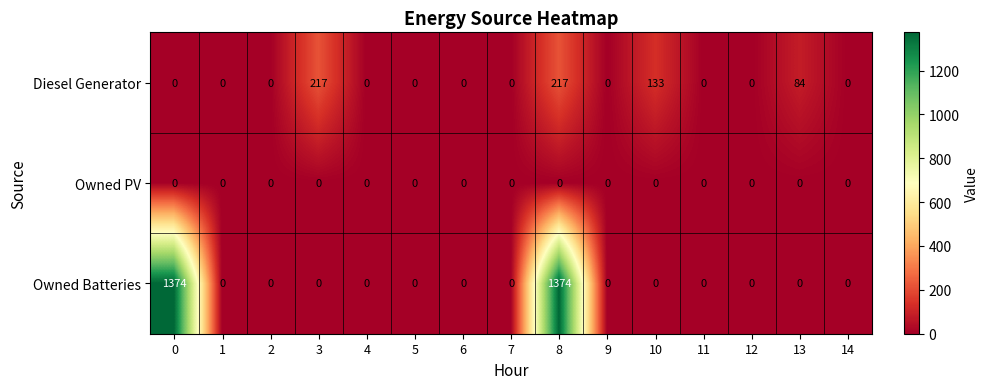

Which series changed the most between 0 and 5?

Owned Batteries